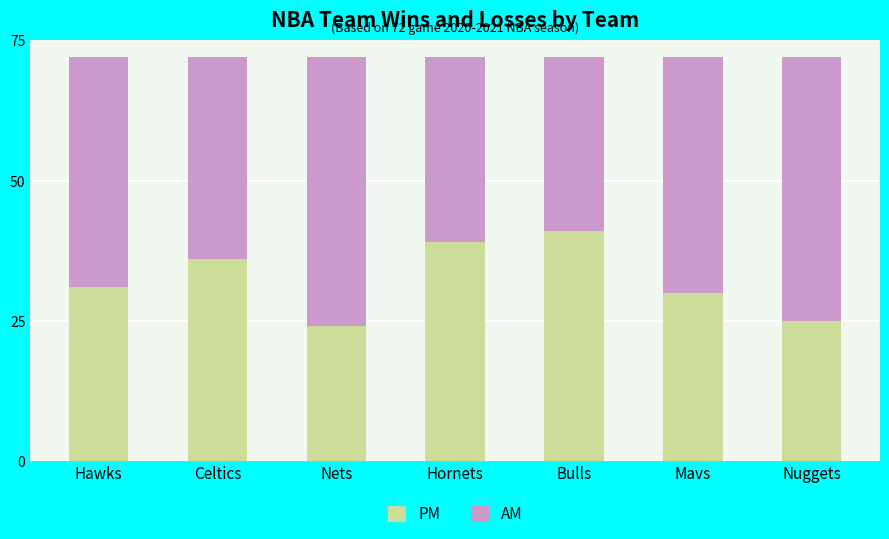

What is the total value across all series at Hawks?

72